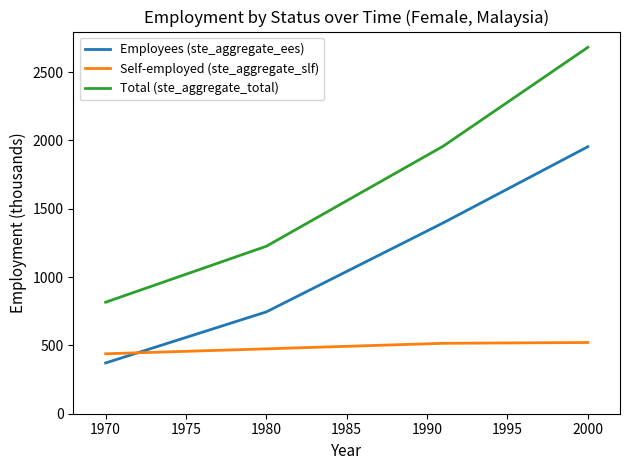

Rank the series by their maximum value, from highest to lowest.

Total (ste_aggregate_total), Employees (ste_aggregate_ees), Self-employed (ste_aggregate_slf)